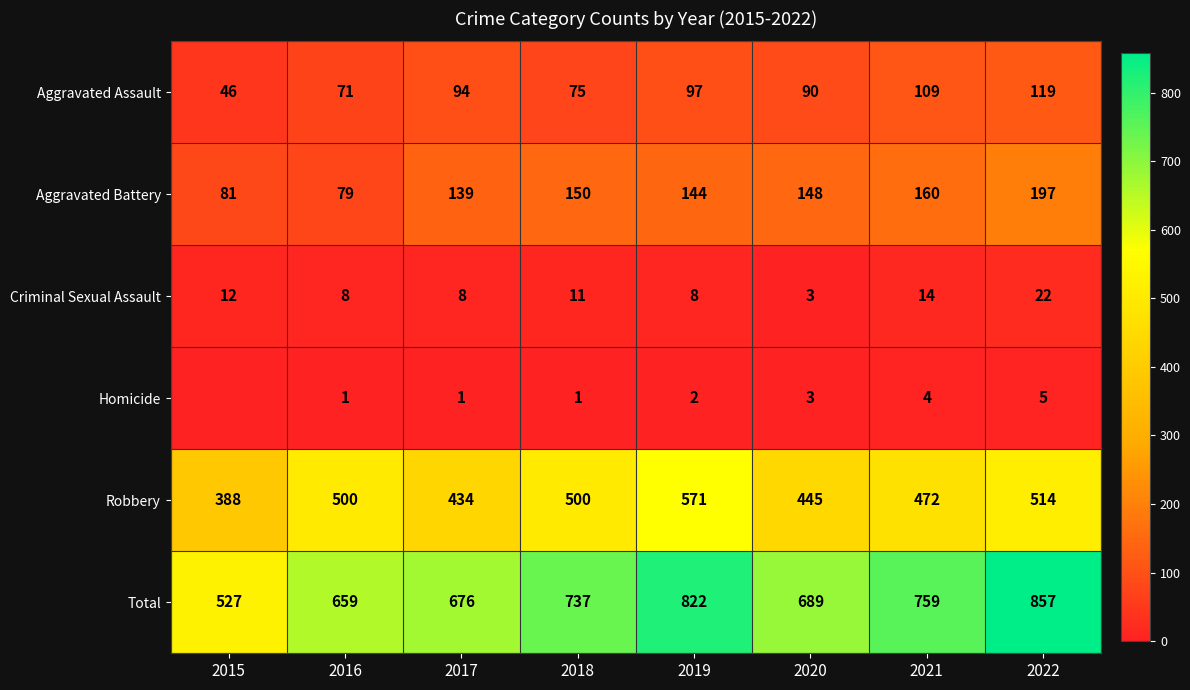

What is the average value of the Total series?

716